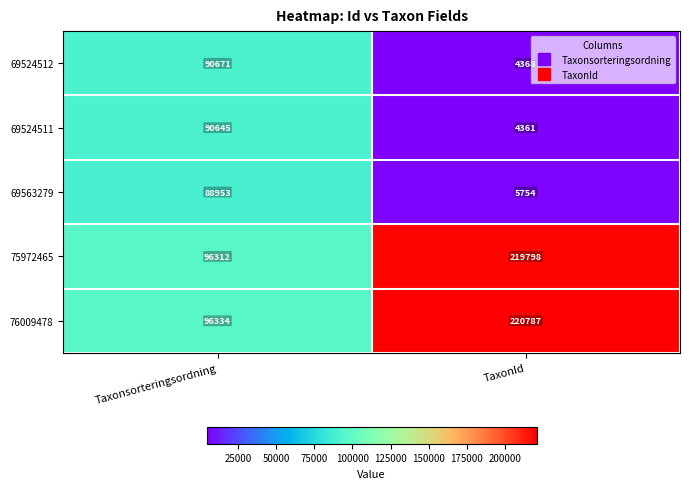

Rank the series at TaxonId from highest to lowest value.

76009478, 75972465, 69563279, 69524512, 69524511